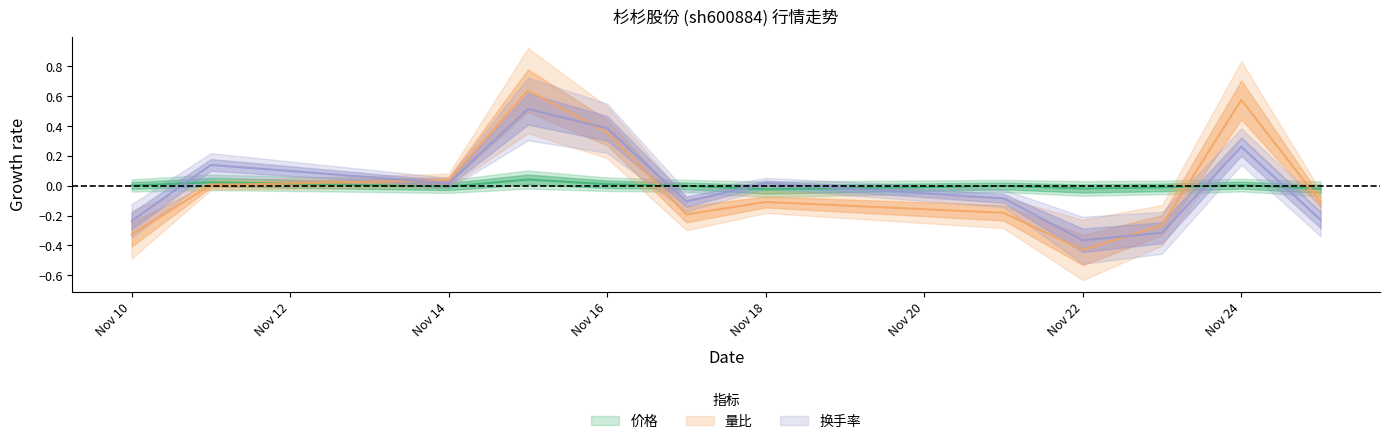

Reading right to left, list all the values displayed in this chart.

价格: 2022-11-25=-0.0	2022-11-24=0.0	2022-11-23=-0.0	2022-11-22=-0.0	2022-11-21=-0.0	2022-11-18=-0.0	2022-11-17=-0.0	2022-11-16=0.0	2022-11-15=0.0	2022-11-14=-0.0	2022-11-11=0.0	2022-11-10=0.0
量比: 2022-11-25=-0.1	2022-11-24=0.6	2022-11-23=-0.3	2022-11-22=-0.4	2022-11-21=-0.2	2022-11-18=-0.1	2022-11-17=-0.2	2022-11-16=0.4	2022-11-15=0.6	2022-11-14=0.0	2022-11-11=0.0	2022-11-10=-0.3
换手率: 2022-11-25=-0.2	2022-11-24=0.3	2022-11-23=-0.3	2022-11-22=-0.4	2022-11-21=-0.1	2022-11-18=0.0	2022-11-17=-0.1	2022-11-16=0.4	2022-11-15=0.5	2022-11-14=0.0	2022-11-11=0.1	2022-11-10=-0.2